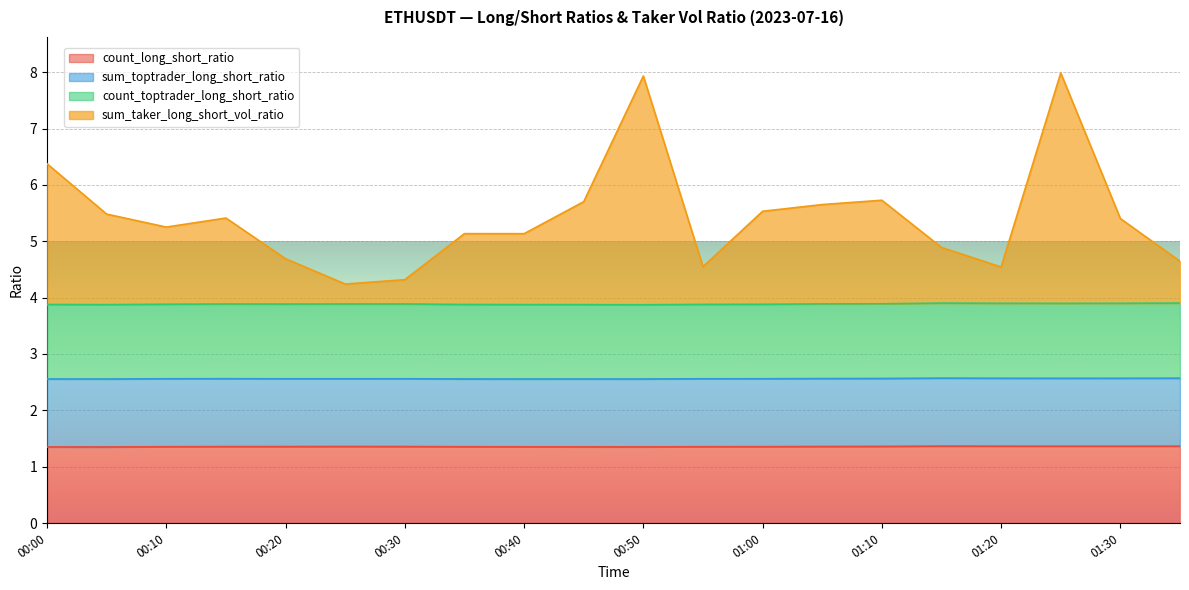

At which label is sum_taker_long_short_vol_ratio closest to 6?

01:10